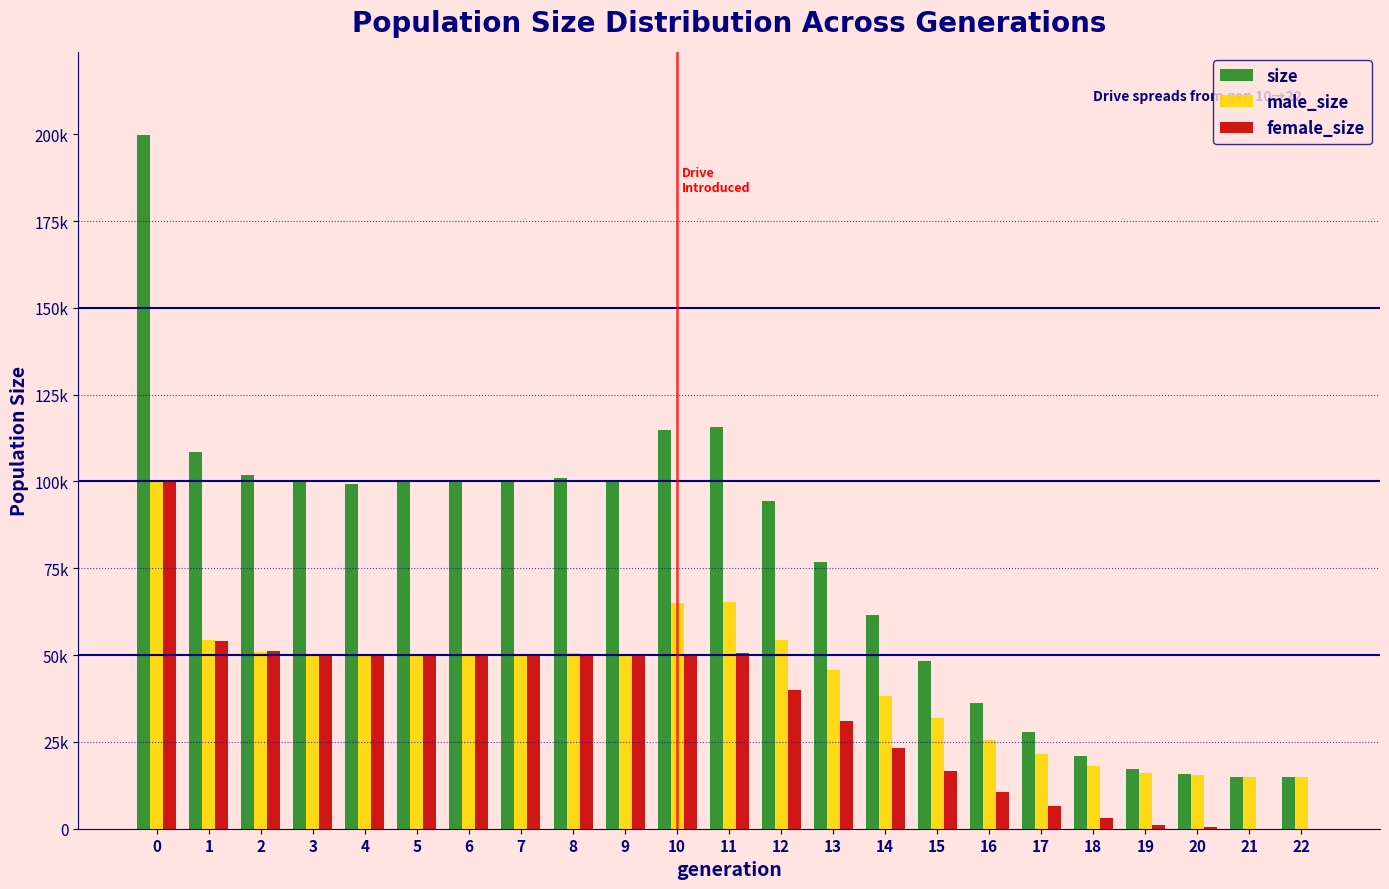

What are all the series names shown in the legend?

size, male_size, female_size